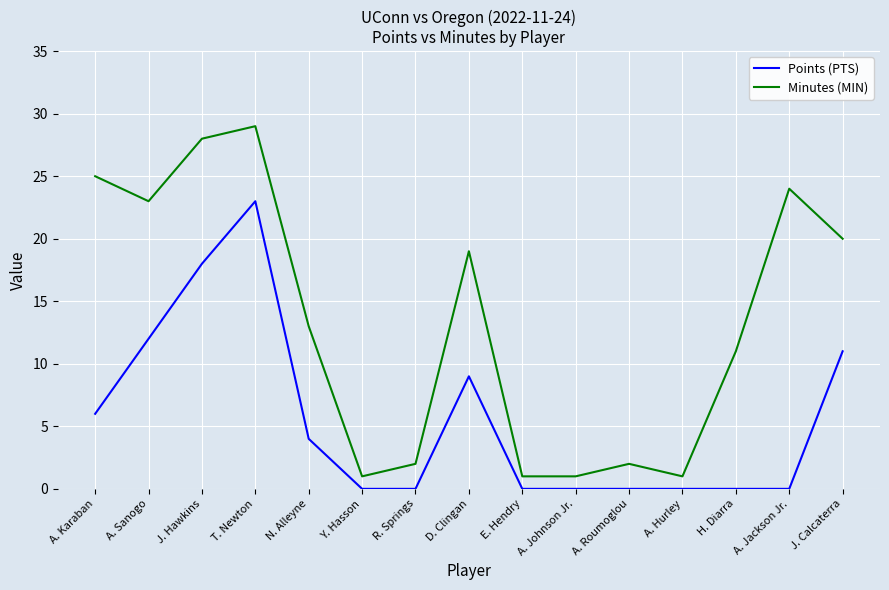

What is the greatest value displayed?

29